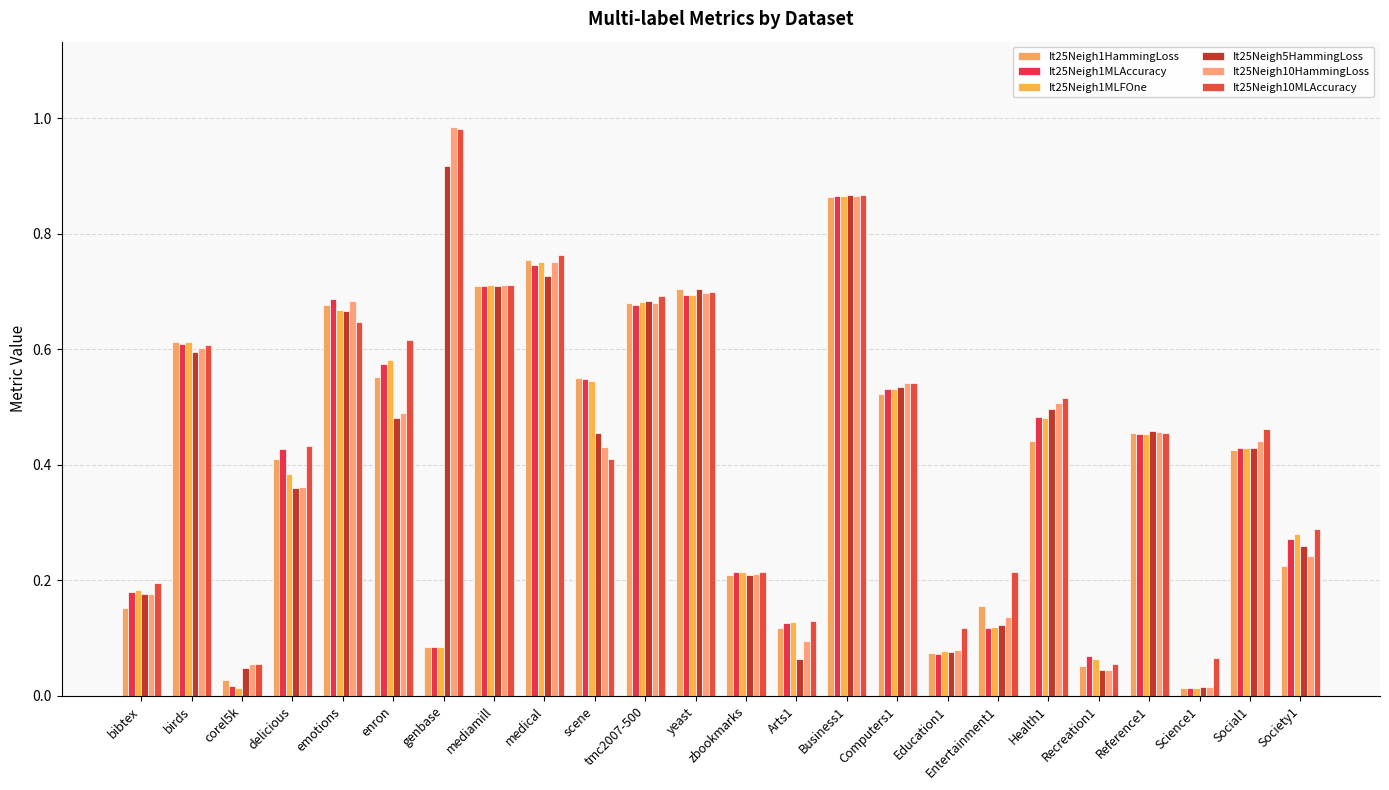

What is the approximate value of It25Neigh1MLFOne at emotions?

0.7